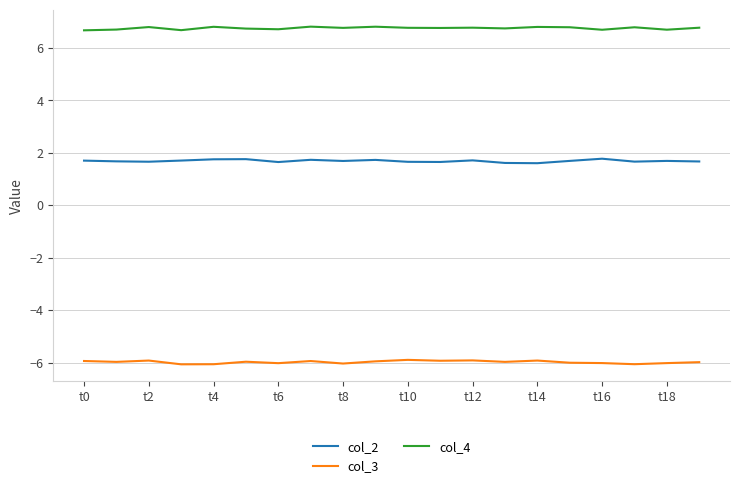

What is the lowest value of the col_3 series?

-6.1